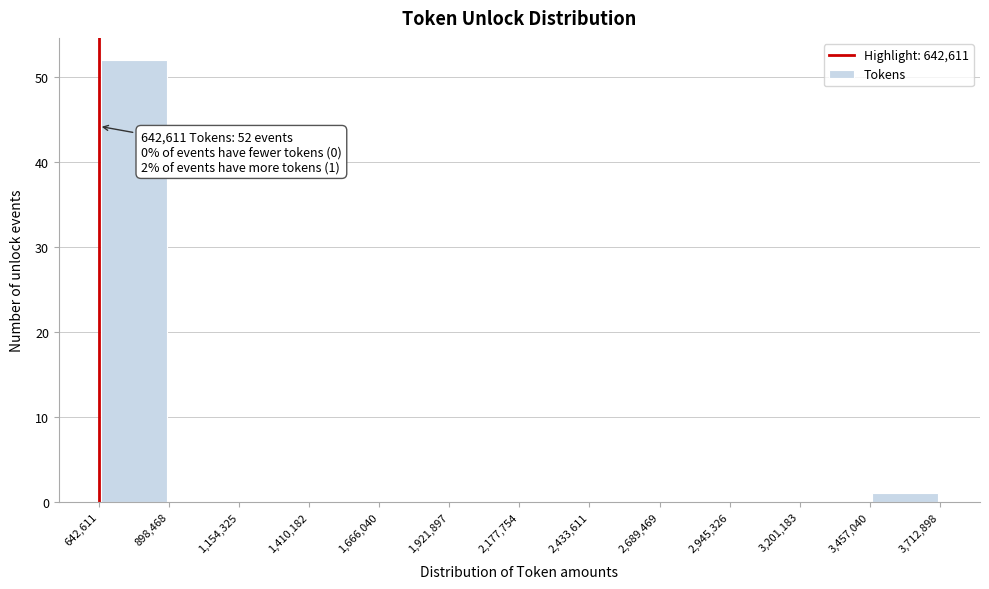

Over which range of the x-axis is the bar tallest?

642,611 to 898,468